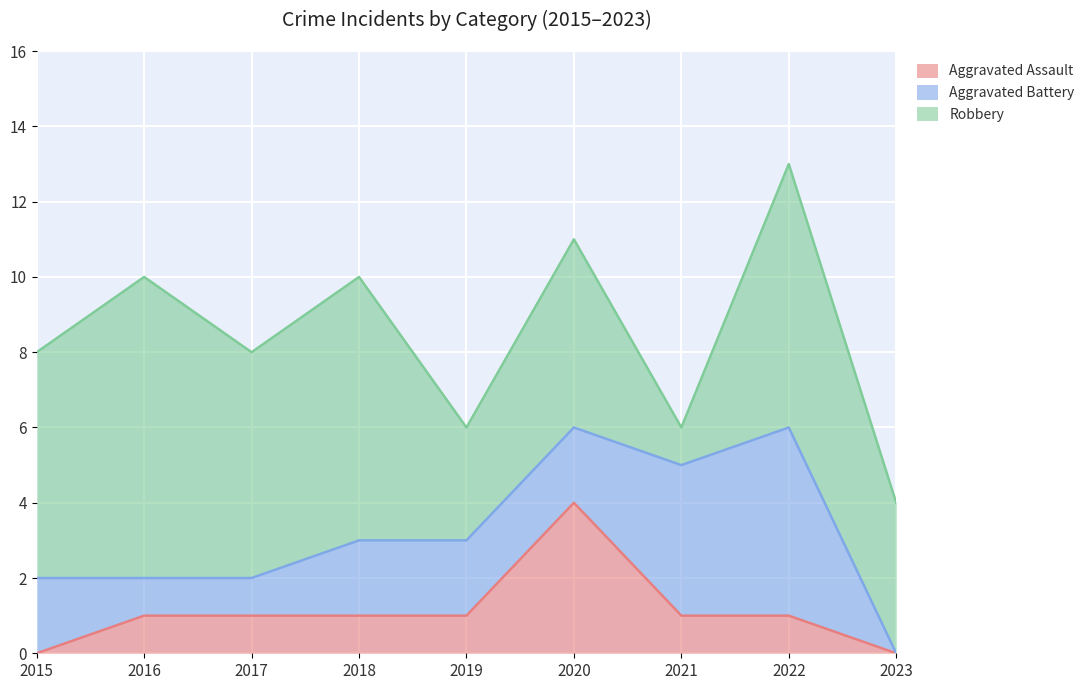

Reading left to right, list all the values displayed in this chart.

Aggravated Assault: 0	1	1	1	1	4	1	1	0
Aggravated Battery: 2	1	1	2	2	2	4	5	0
Robbery: 6	8	6	7	3	5	1	7	4